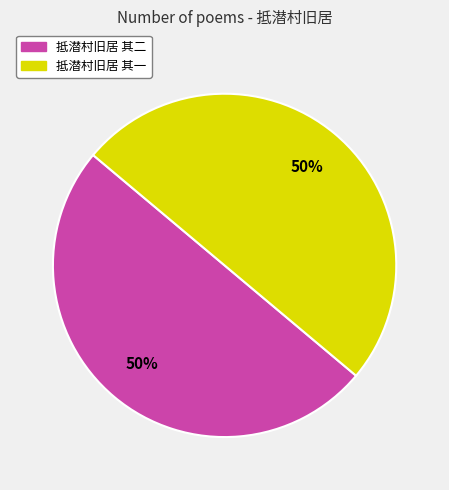

What is the ratio of the value at 抵潜村旧居 其一 to the value at 抵潜村旧居 其二?

1.0